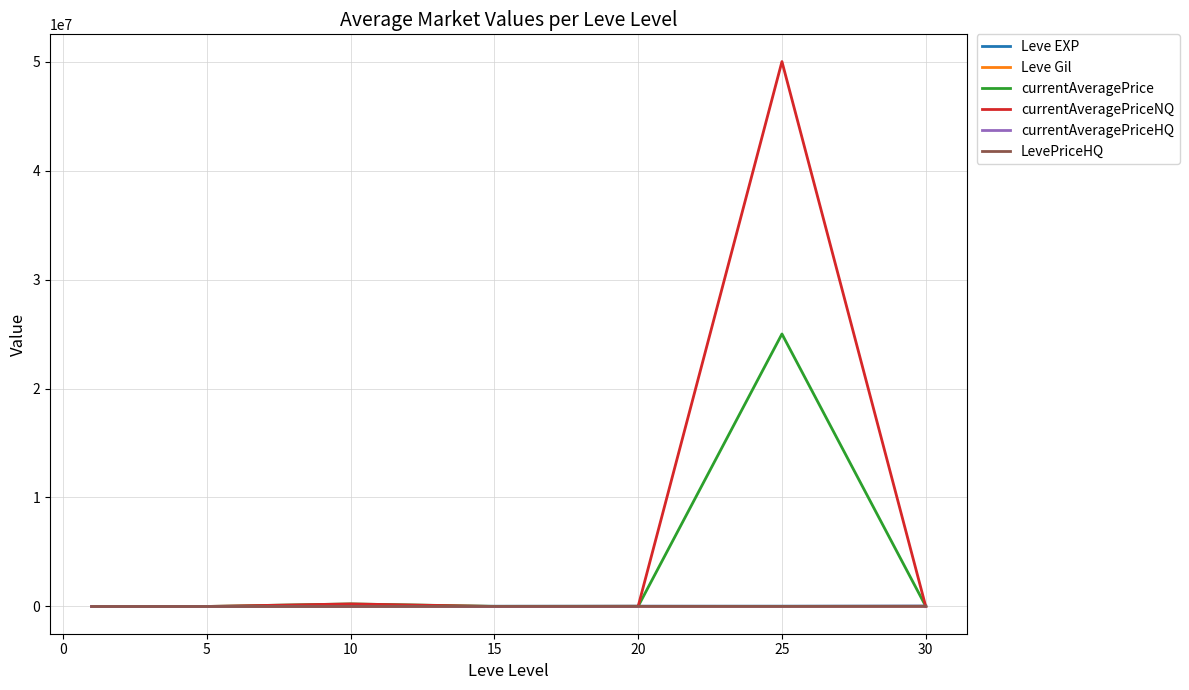

Which series has the largest range (max minus min)?

currentAveragePriceNQ